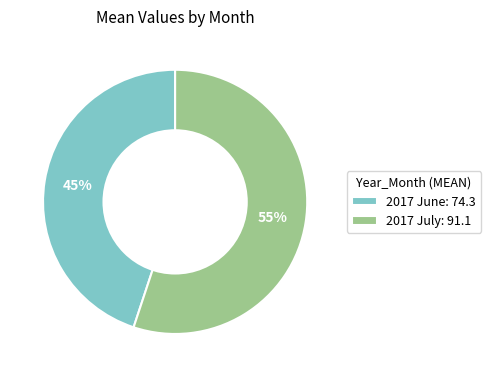

How many slices are in this pie chart?

2